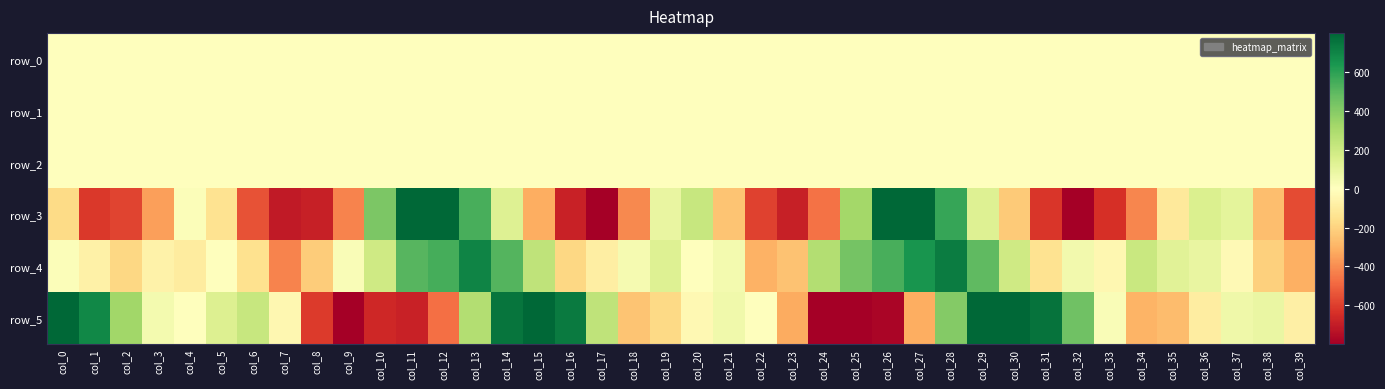

Reading left to right, list all the values displayed in this chart.

row_0: col_0=-0.2	col_1=0.1	col_2=0.3	col_3=0.1	col_4=-0.1	col_5=-0.1	col_6=0.1	col_7=0.5	col_8=0.7	col_9=0.5	col_10=0.4	col_11=0.3	col_12=-0.1	col_13=-0.4	col_14=-0.3	col_15=-0.2	col_16=0.1	col_17=0.5	col_18=0.1	col_19=-0.0	col_20=-0.1	col_21=-0.0	col_22=0.2	col_23=0.6	col_24=0.6	col_25=0.3	col_26=0.2	col_27=-0.2	col_28=-0.4	col_29=-0.3	col_30=-0.1	col_31=0.2	col_32=0.5	col_33=0.5	col_34=0.3	col_35=0.0	col_36=-0.1	col_37=-0.0	col_38=0.1	col_39=0.5
row_1: col_0=0.2	col_1=0.1	col_2=0.0	col_3=-0.1	col_4=-0.1	col_5=-0.0	col_6=0.0	col_7=-0.2	col_8=-0.5	col_9=-0.9	col_10=-1.0	col_11=-0.7	col_12=-0.4	col_13=-0.1	col_14=0.1	col_15=0.2	col_16=0.1	col_17=-0.0	col_18=-0.4	col_19=-0.4	col_20=-0.3	col_21=-0.1	col_22=-0.2	col_23=-0.4	col_24=-0.9	col_25=-1.0	col_26=-0.8	col_27=-0.5	col_28=-0.1	col_29=0.1	col_30=0.2	col_31=0.1	col_32=0.0	col_33=-0.2	col_34=-0.3	col_35=-0.4	col_36=-0.4	col_37=-0.3	col_38=-0.1	col_39=-0.3
row_2: col_0=0.5	col_1=0.6	col_2=1.0	col_3=1.4	col_4=1.2	col_5=0.7	col_6=0.6	col_7=0.8	col_8=1.0	col_9=1.4	col_10=1.7	col_11=1.2	col_12=0.7	col_13=0.6	col_14=0.5	col_15=0.5	col_16=0.5	col_17=0.9	col_18=1.7	col_19=1.4	col_20=0.8	col_21=0.5	col_22=0.6	col_23=0.9	col_24=1.3	col_25=1.7	col_26=1.2	col_27=0.7	col_28=0.5	col_29=0.5	col_30=0.5	col_31=0.5	col_32=0.9	col_33=1.1	col_34=1.3	col_35=1.3	col_36=1.1	col_37=0.8	col_38=0.5	col_39=0.8
row_3: col_0=-171.6	col_1=-612.2	col_2=-584.2	col_3=-351.7	col_4=16.6	col_5=-137.9	col_6=-545.5	col_7=-711.4	col_8=-692.6	col_9=-421.6	col_10=424.4	col_11=941.3	col_12=967.3	col_13=542.4	col_14=135.4	col_15=-315.1	col_16=-683.5	col_17=-906.6	col_18=-407.2	col_19=90.4	col_20=216.0	col_21=-243.7	col_22=-588.1	col_23=-690.7	col_24=-462.3	col_25=320.1	col_26=995.4	col_27=1033.9	col_28=579.0	col_29=134.2	col_30=-230.2	col_31=-620.4	col_32=-799.9	col_33=-637.1	col_34=-418.2	col_35=-111.2	col_36=144.0	col_37=109.3	col_38=-264.8	col_39=-567.8
row_4: col_0=13.4	col_1=-72.6	col_2=-183.3	col_3=-65.5	col_4=-94.5	col_5=-0.2	col_6=-146.1	col_7=-422.4	col_8=-220.6	col_9=20.6	col_10=190.4	col_11=510.1	col_12=543.6	col_13=702.0	col_14=517.9	col_15=240.7	col_16=-185.7	col_17=-84.9	col_18=43.4	col_19=136.0	col_20=-4.3	col_21=49.3	col_22=-300.4	col_23=-250.8	col_24=276.6	col_25=440.7	col_26=541.7	col_27=643.4	col_28=725.0	col_29=488.0	col_30=188.7	col_31=-142.6	col_32=53.5	col_33=-41.9	col_34=209.5	col_35=121.3	col_36=92.2	col_37=-27.7	col_38=-210.4	col_39=-312.0
row_5: col_0=877.1	col_1=689.3	col_2=327.5	col_3=48.6	col_4=4.2	col_5=137.8	col_6=212.6	col_7=-37.7	col_8=-611.4	col_9=-799.2	col_10=-666.8	col_11=-684.0	col_12=-472.7	col_13=278.3	col_14=755.2	col_15=884.0	col_16=734.4	col_17=237.8	col_18=-245.4	col_19=-179.6	col_20=-35.7	col_21=59.9	col_22=-2.5	col_23=-320.9	col_24=-830.1	col_25=-812.9	col_26=-779.8	col_27=-318.2	col_28=402.3	col_29=842.0	col_30=940.6	col_31=757.1	col_32=454.2	col_33=24.4	col_34=-296.2	col_35=-272.4	col_36=-88.9	col_37=68.6	col_38=81.8	col_39=-78.2